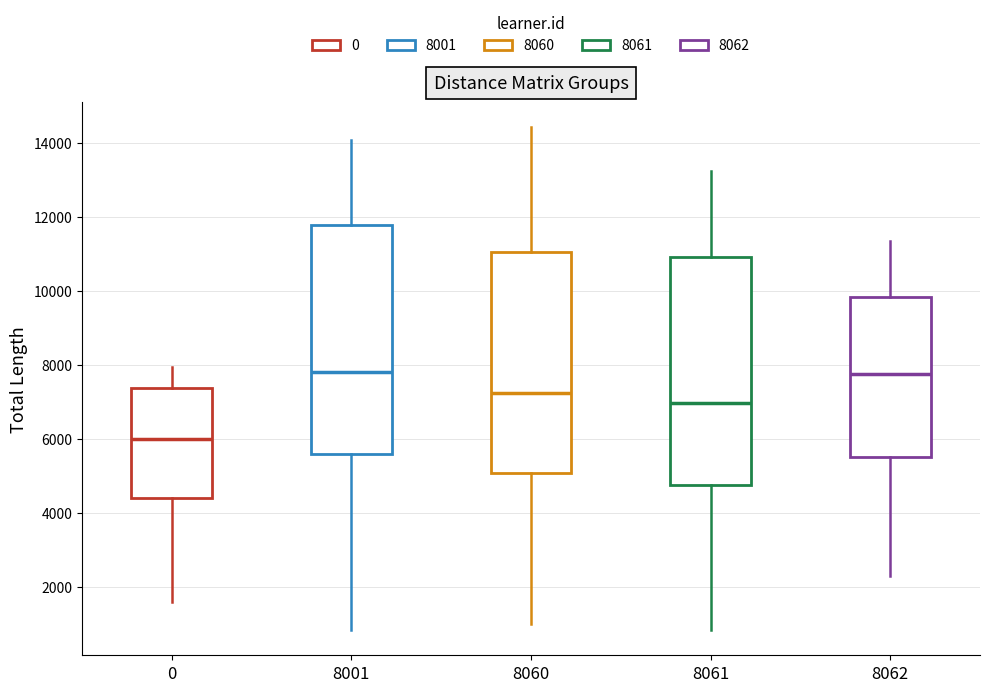

Reading left to right, read every box against the y-axis: the position of its median line, the range the box covers, and the ends of its whiskers. The values are not printed on the chart, so give them approximately, as read against the axis.

0: median 6000, box 4400 to 7400, whiskers 1600 to 8000
8001: median 7800, box 5600 to 11800, whiskers 800 to 14000
8060: median 7200, box 5000 to 11000, whiskers 1000 to 14400
8061: median 7000, box 4800 to 11000, whiskers 800 to 13200
8062: median 7800, box 5600 to 9800, whiskers 2200 to 11400